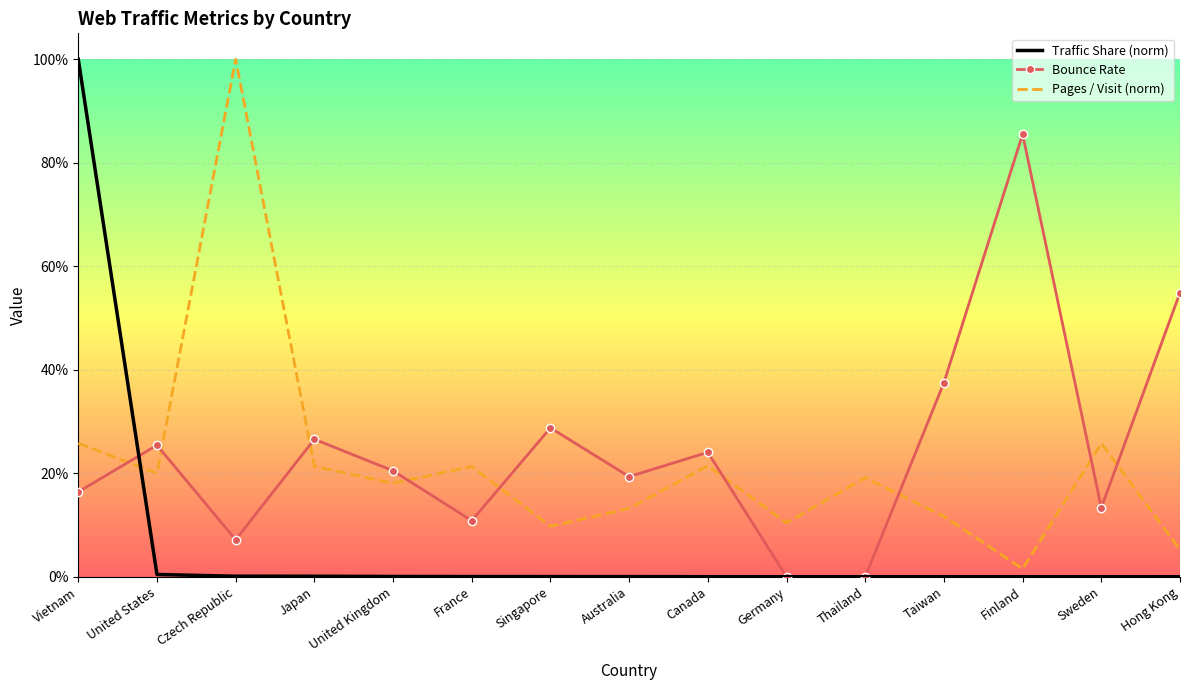

What is the sum of all Pages / Visit (norm) values?

3.2